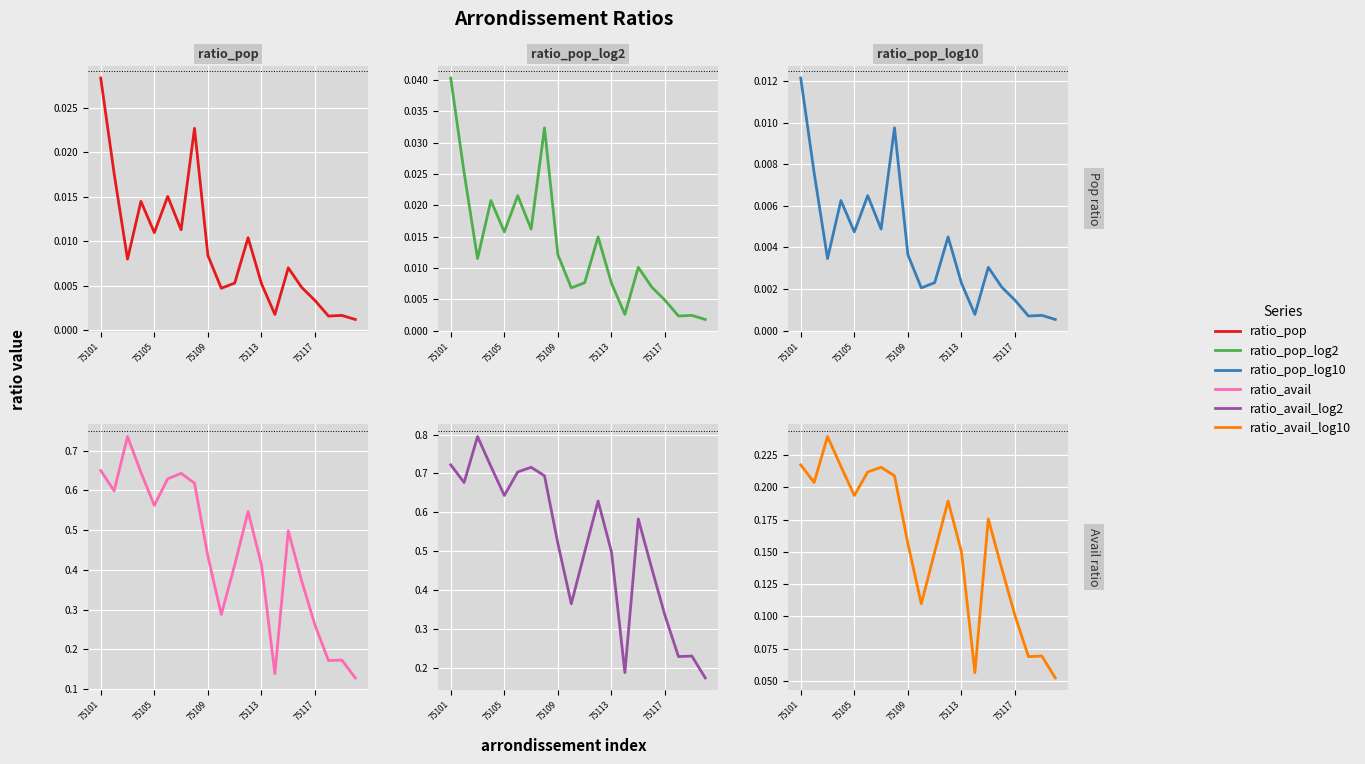

Is the value of ratio_pop_log2 at 75113 greater than the value of ratio_avail_log2 at 75101?

No